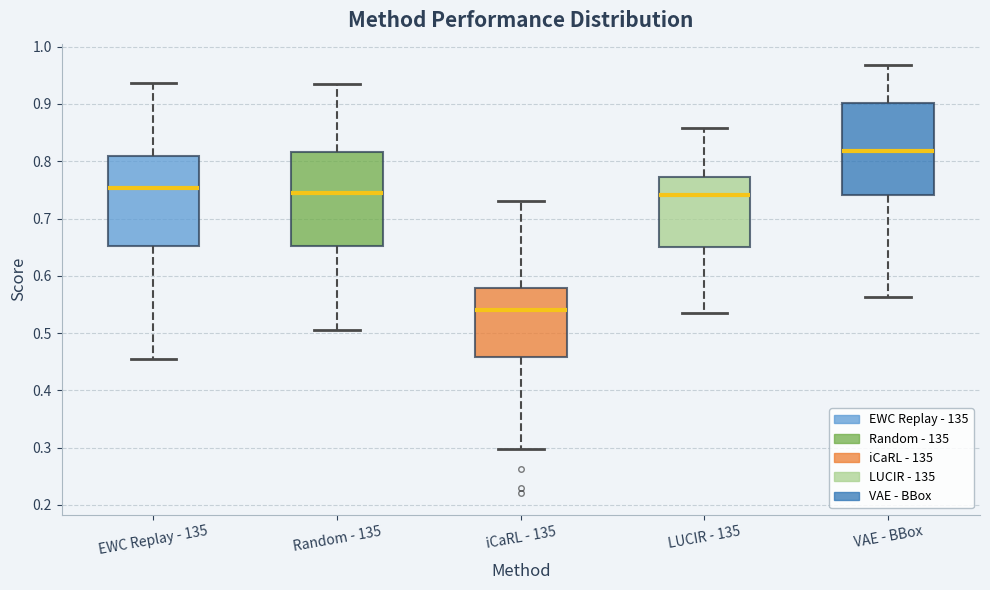

Which box's median line is the highest?

VAE - BBox